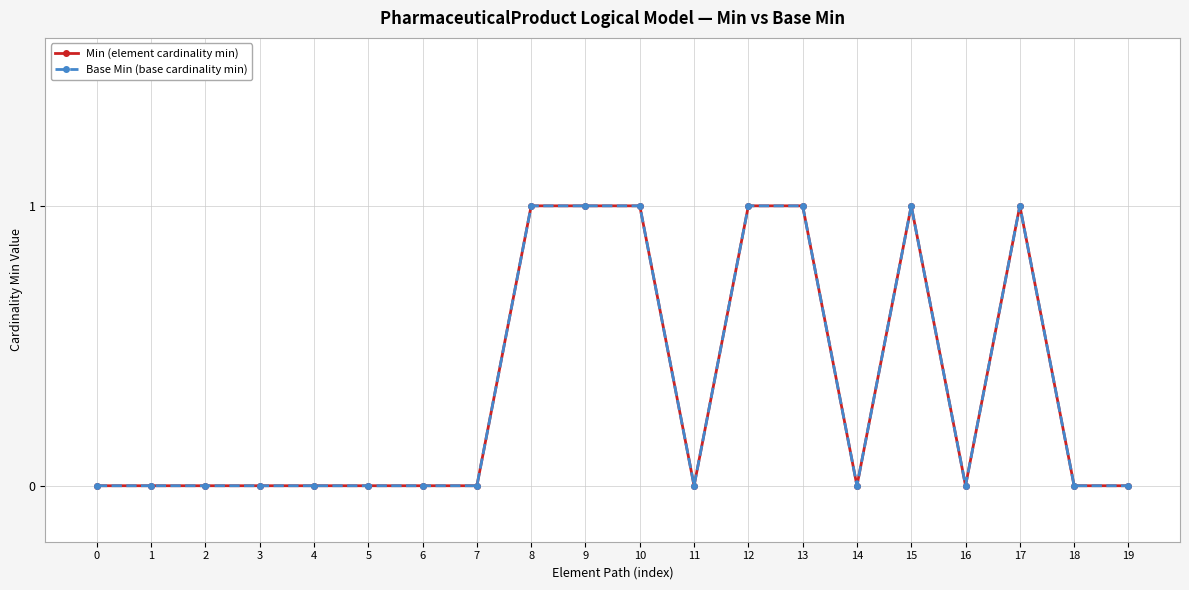

True or false: Min (element cardinality min) and Base Min (base cardinality min) intersect in this chart.

False